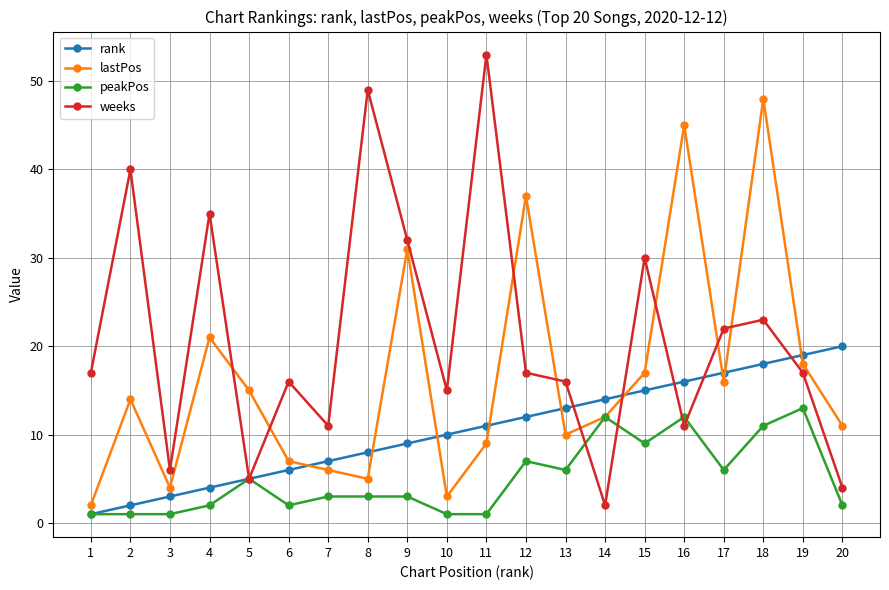

Reading right to left, extract all data points from this chart.

rank: 20	19	18	17	16	15	14	13	12	11	10	9	8	7	6	5	4	3	2	1
lastPos: 11	18	48	16	45	17	12	10	37	9	3	31	5	6	7	15	21	4	14	2
peakPos: 2	13	11	6	12	9	12	6	7	1	1	3	3	3	2	5	2	1	1	1
weeks: 4	17	23	22	11	30	2	16	17	53	15	32	49	11	16	5	35	6	40	17